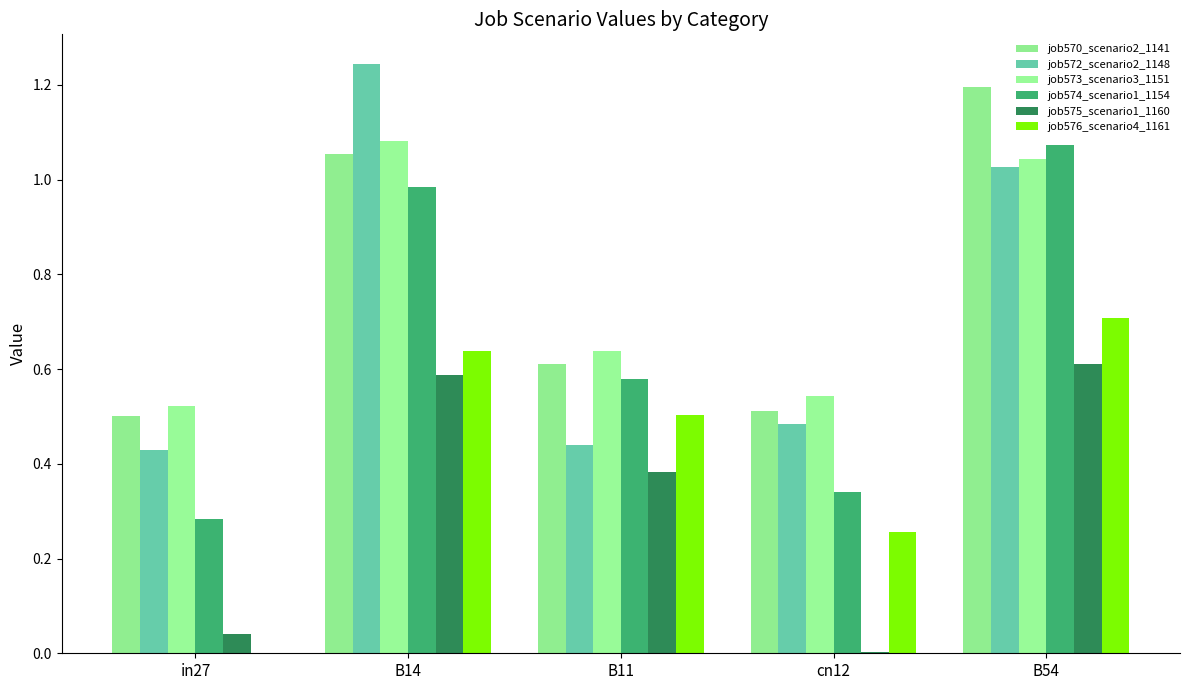

At which label is job576_scenario4_1161 closest to 0?

in27